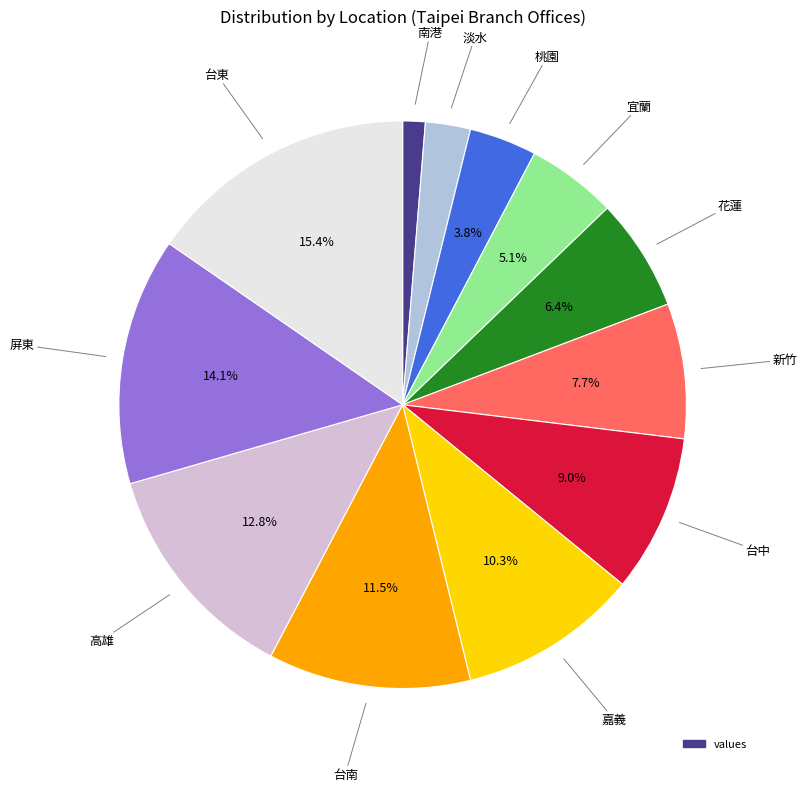

Is there a majority slice in this chart?

No